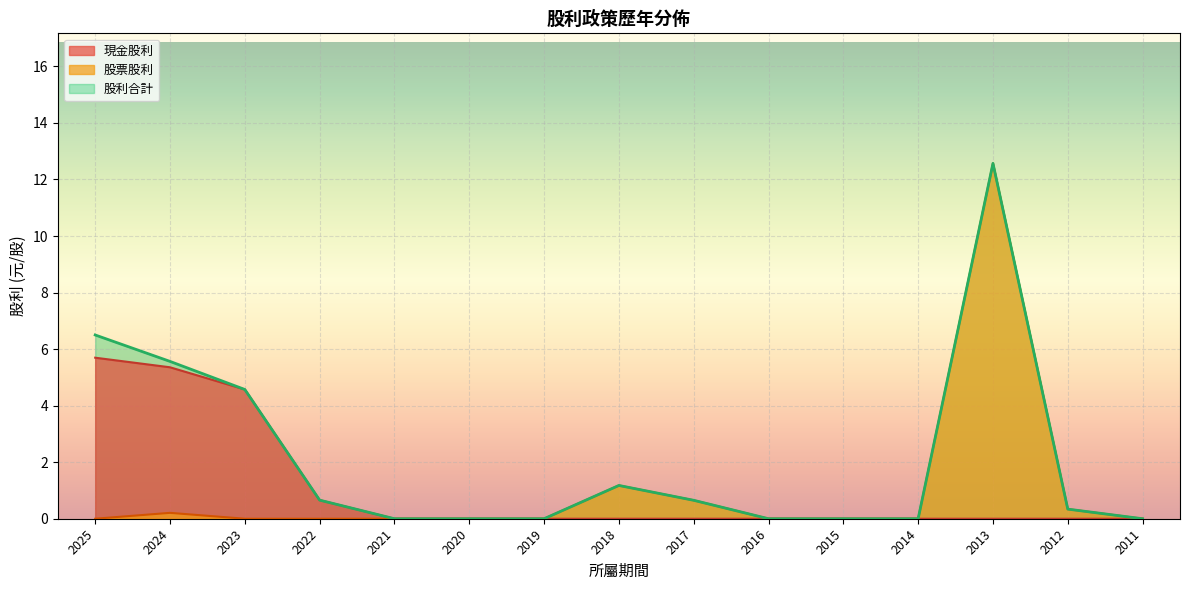

Between 2012 and 2013, which series saw the biggest shift?

股票股利